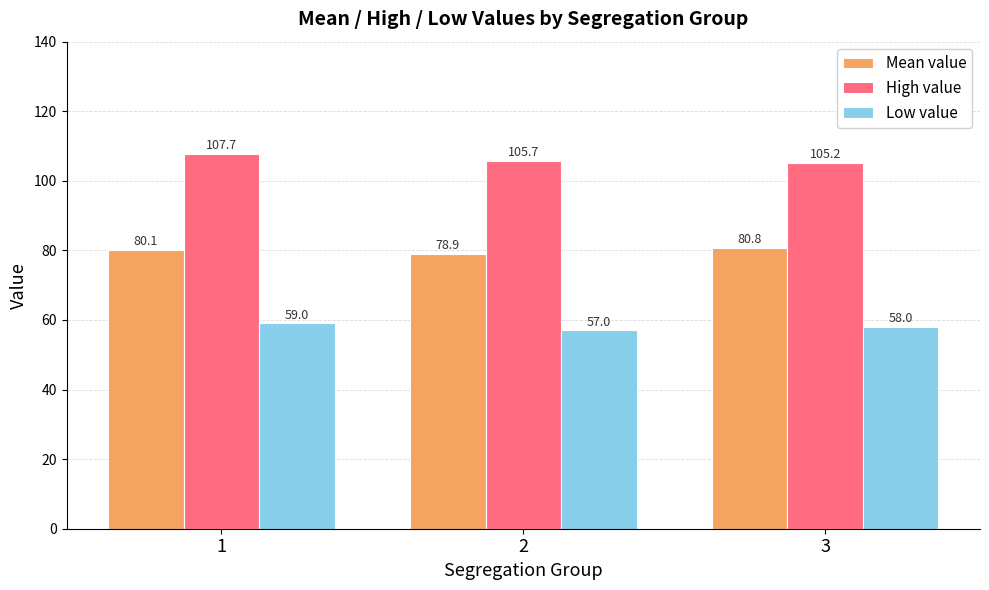

What is the value of the Low value bar at the 1st from the left?

59.0